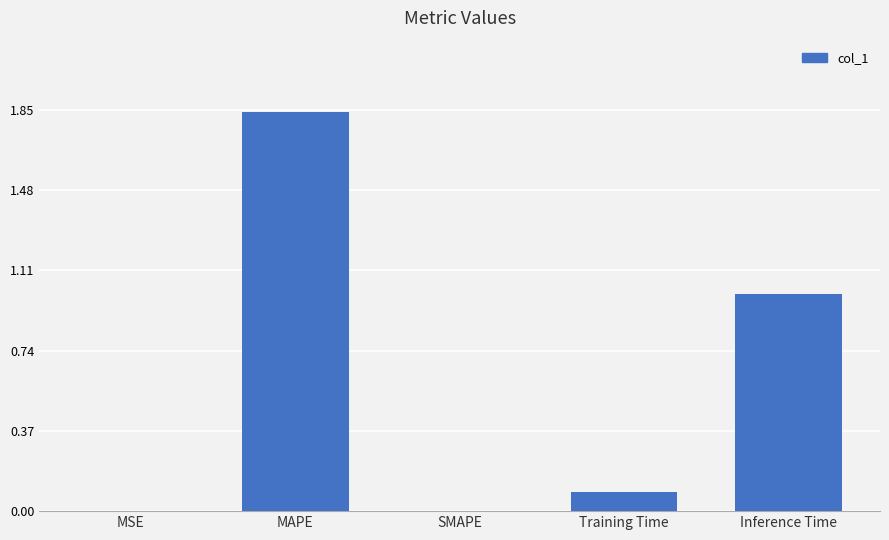

What is the sum of all values?

2.9